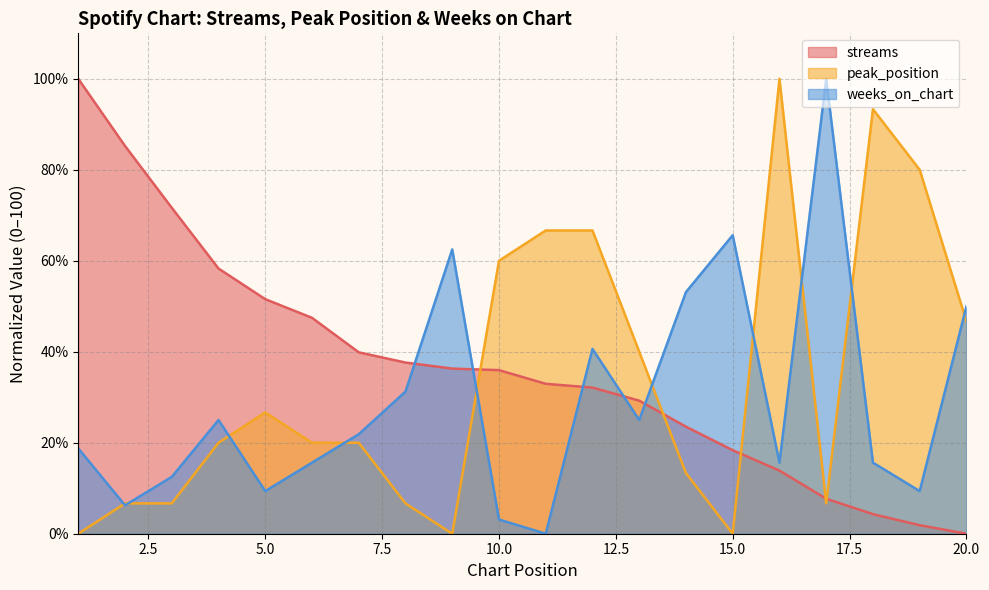

What are all the series names shown in the legend?

streams, peak_position, weeks_on_chart